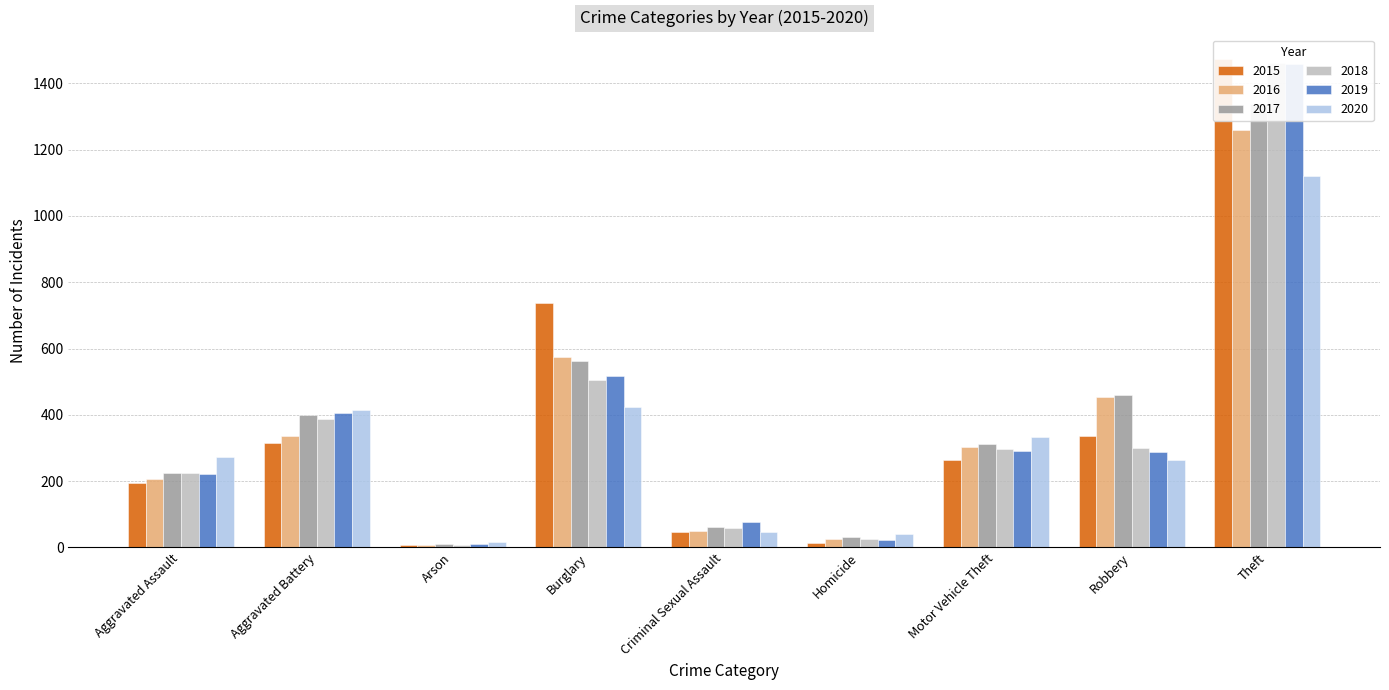

What is the difference between the second highest and minimum values in the 2018 series?

499